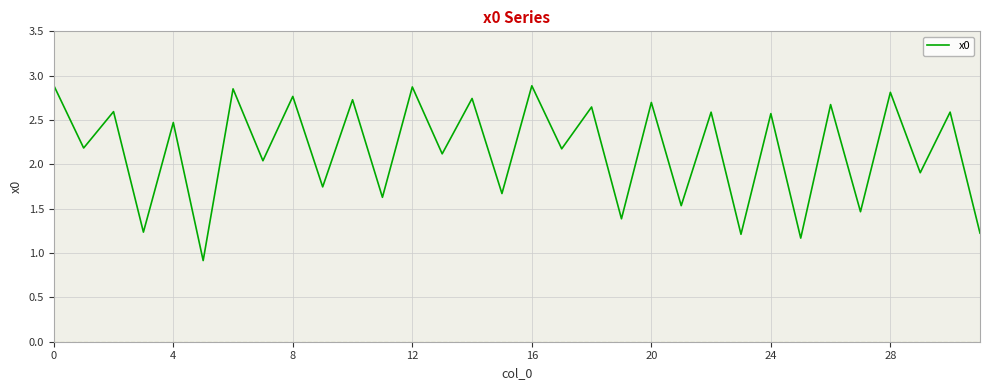

What is the minimum value shown in the chart?

0.9